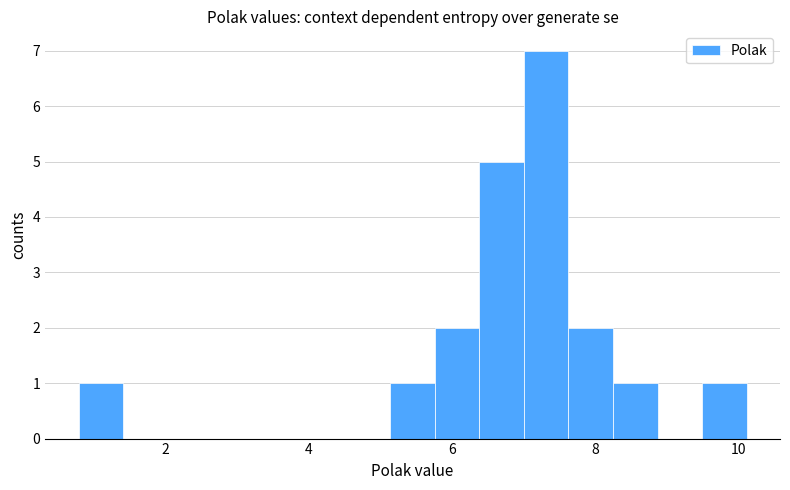

Read against the x-axis, roughly where is the centre of the tallest bar?

7.4